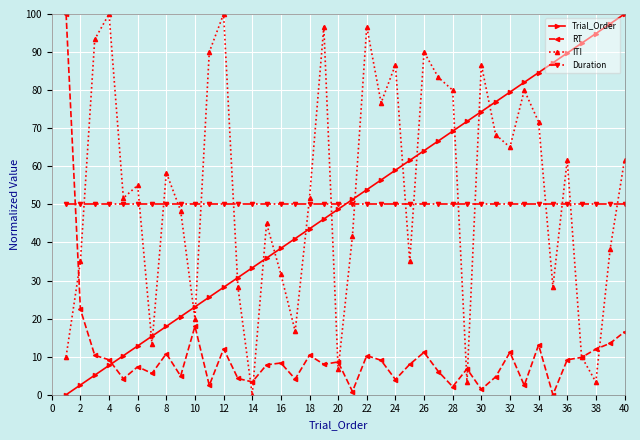

What is the value of the Duration point at the 20th from the left?

50.0